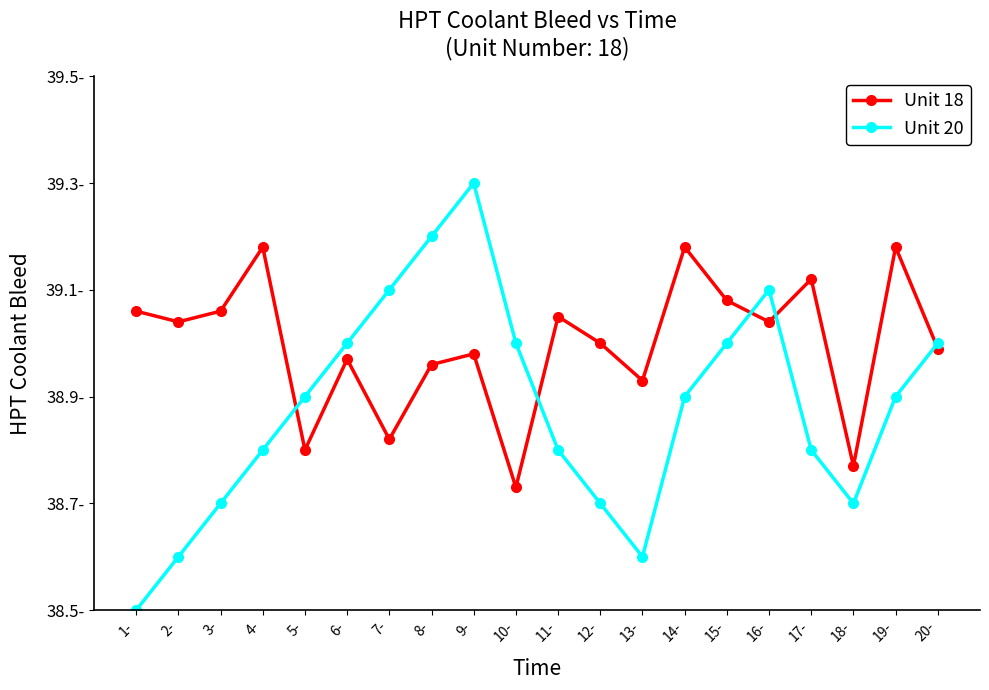

What is the label of the 8th point from the right?

13-